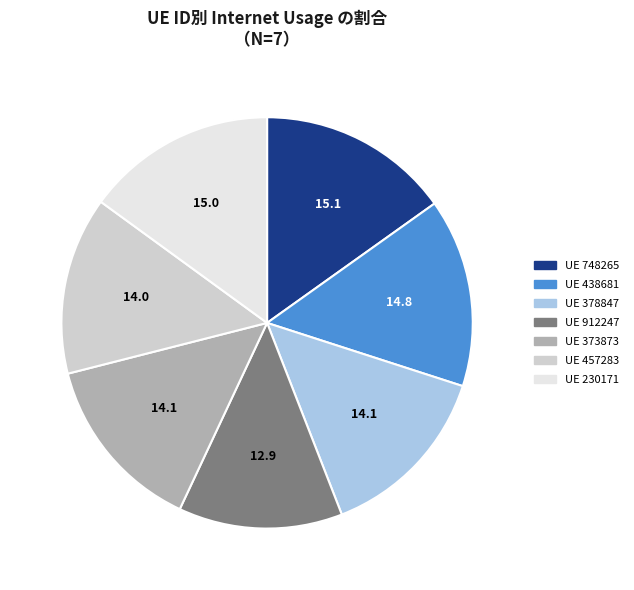

Is there any slice that represents more than half of the pie?

No